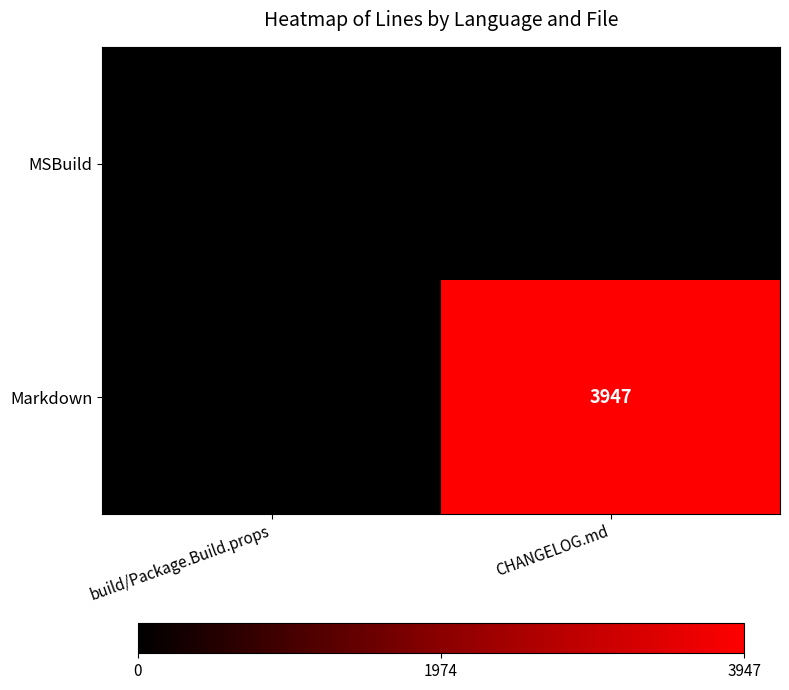

At CHANGELOG.md, list the series in order from smallest to largest.

MSBuild, Markdown